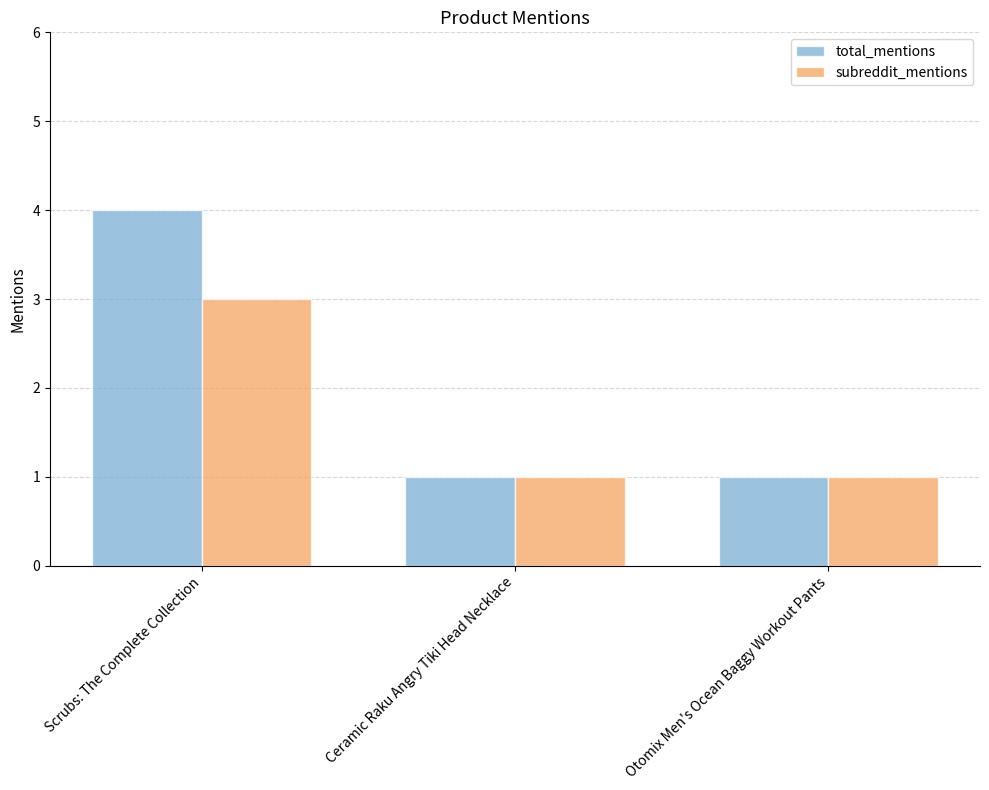

At how many categories does at least one series exceed 2?

1